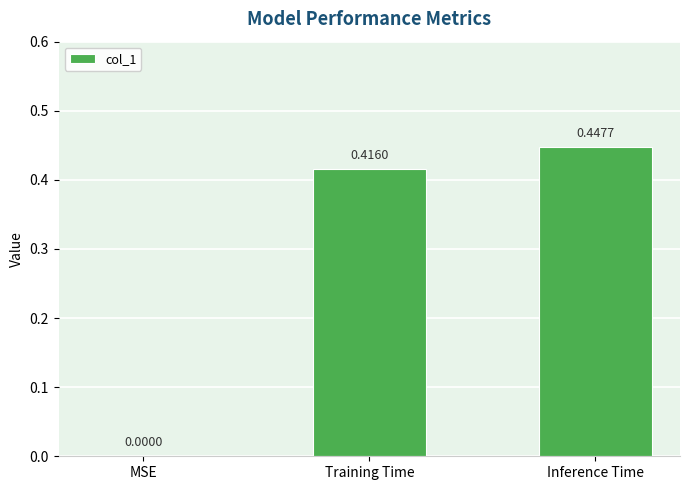

Which category has the highest value across all series?

Inference Time